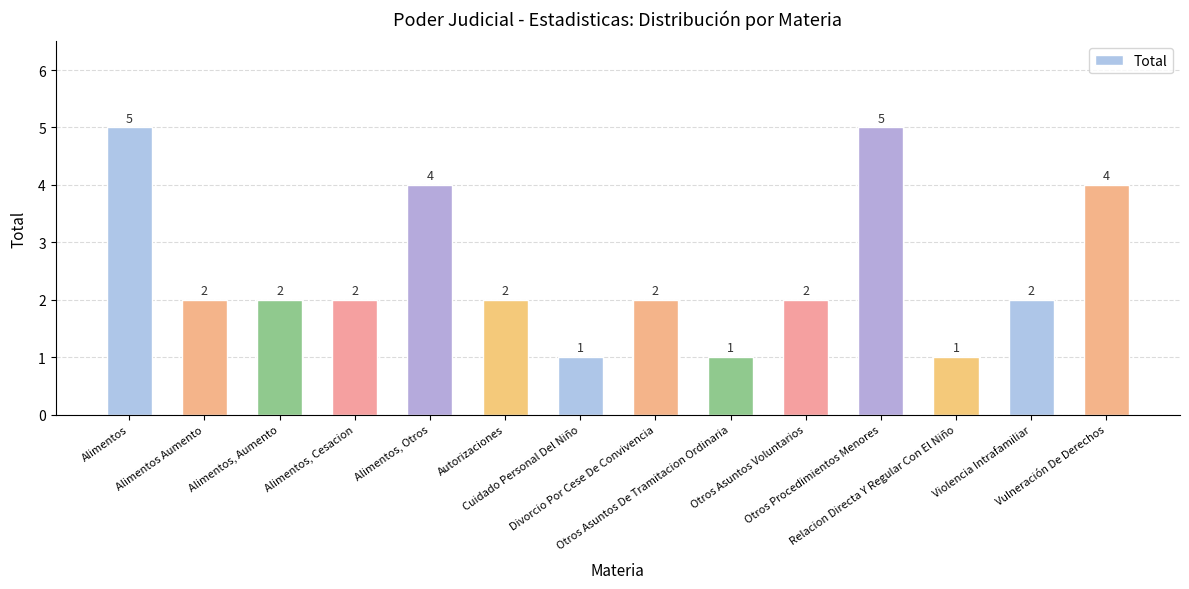

What is the difference between the maximum and minimum values?

4